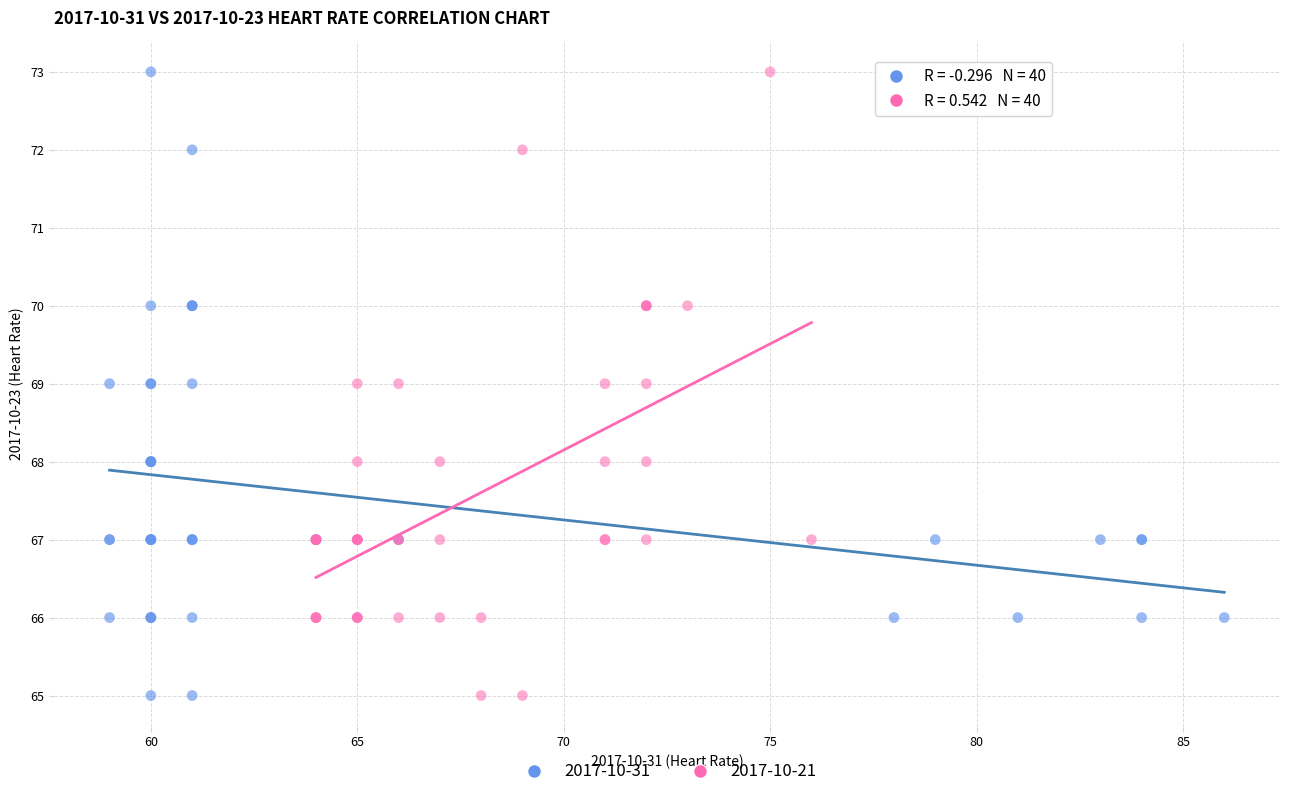

What are all the series names shown in the legend?

2017-10-31, 2017-10-21